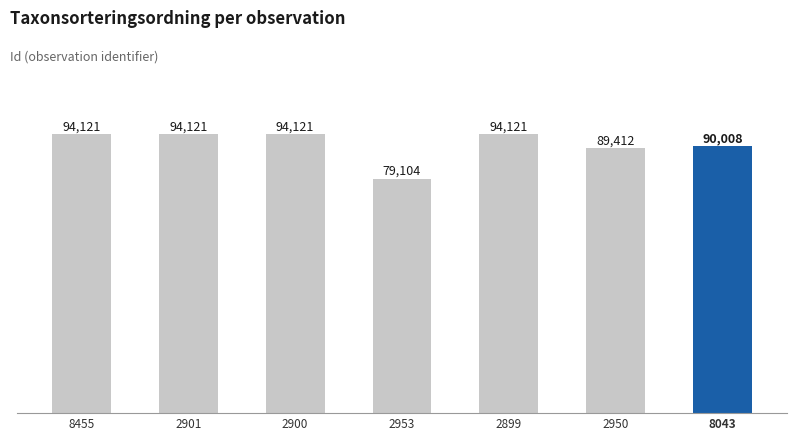

True or false: the data shows 129050 at 8043.

False